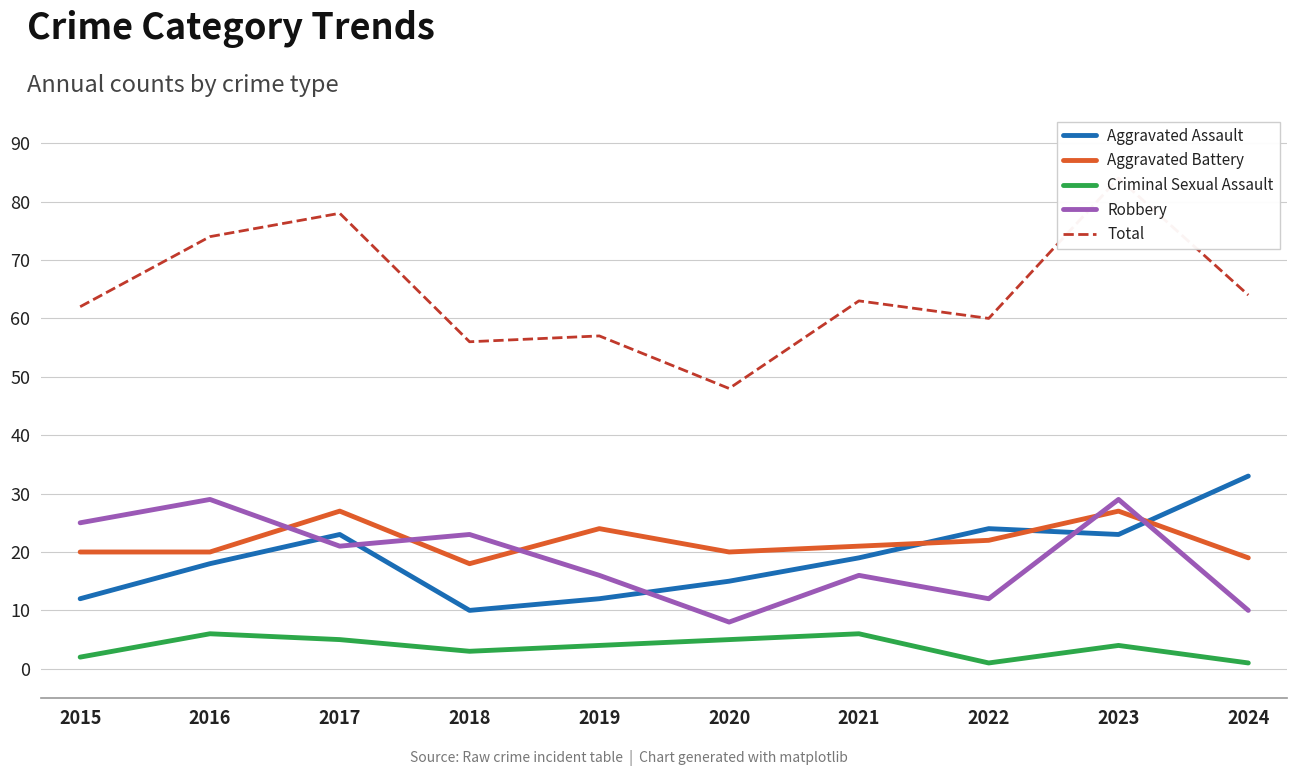

What is the difference between the maximum and minimum values in the Criminal Sexual Assault series?

5